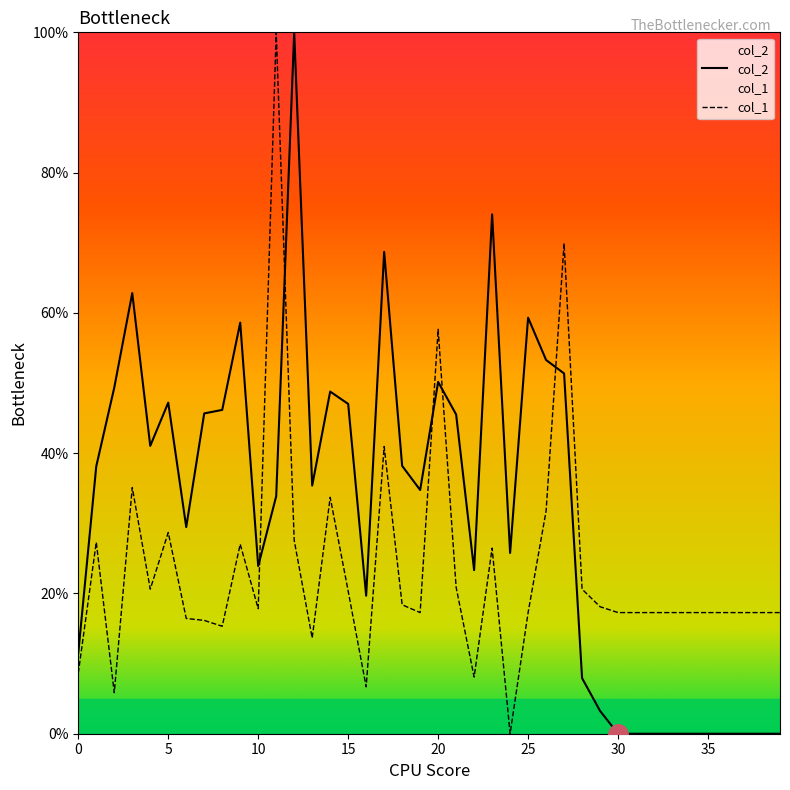

Where do col_2 and col_1 first cross each other?

10 and 11